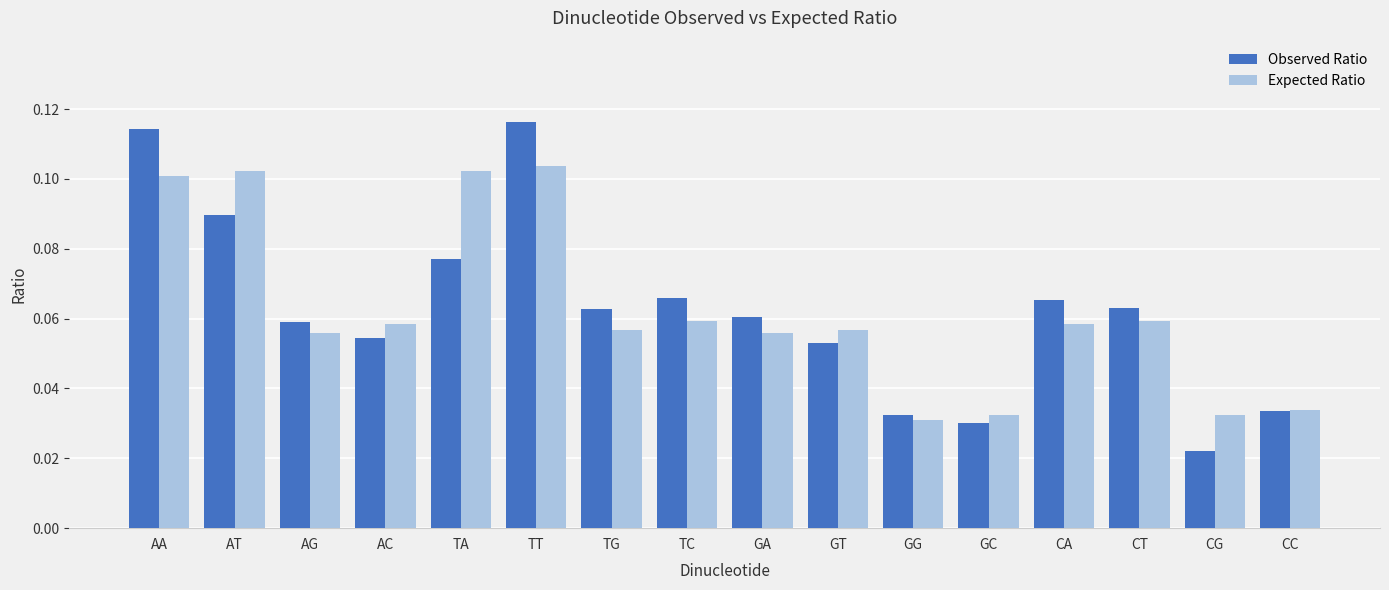

What is the label of the 4th bar from the left?

AC